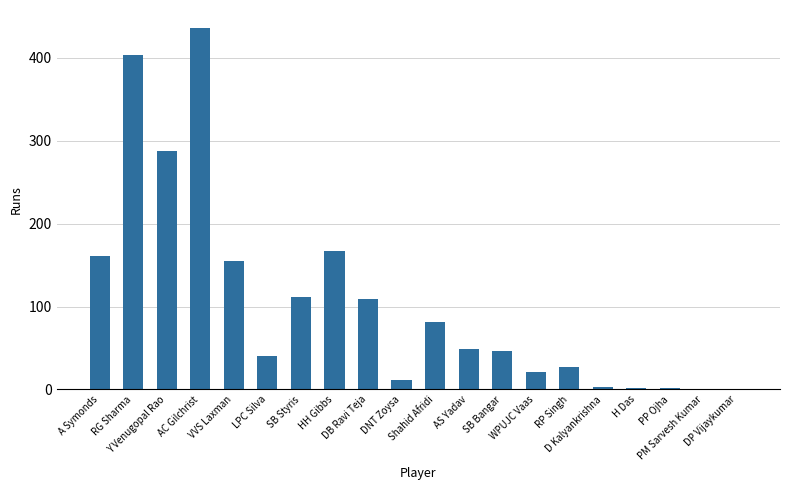

How many data points does each series have?

20